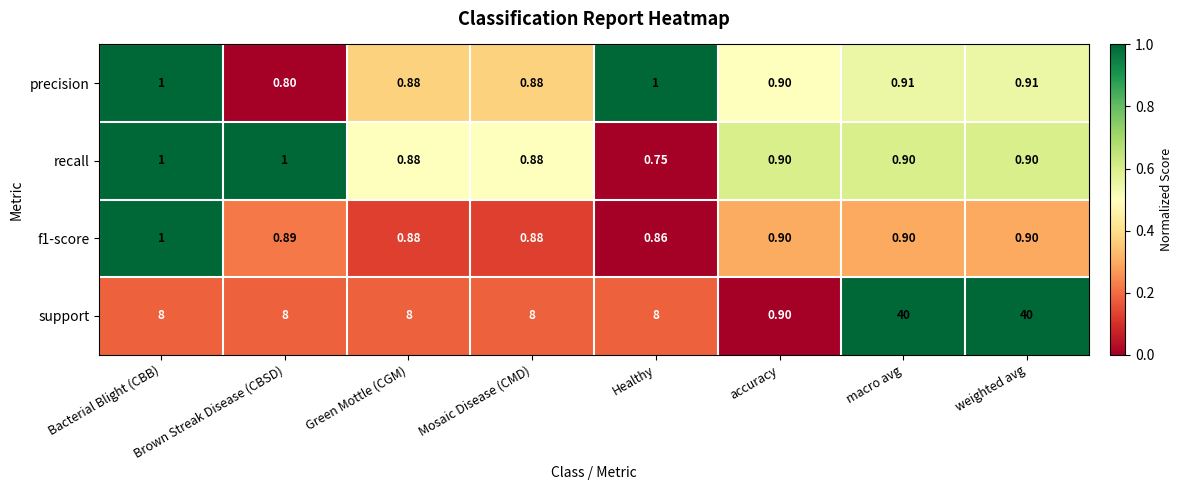

Where is recall nearest to the value 0?

Healthy